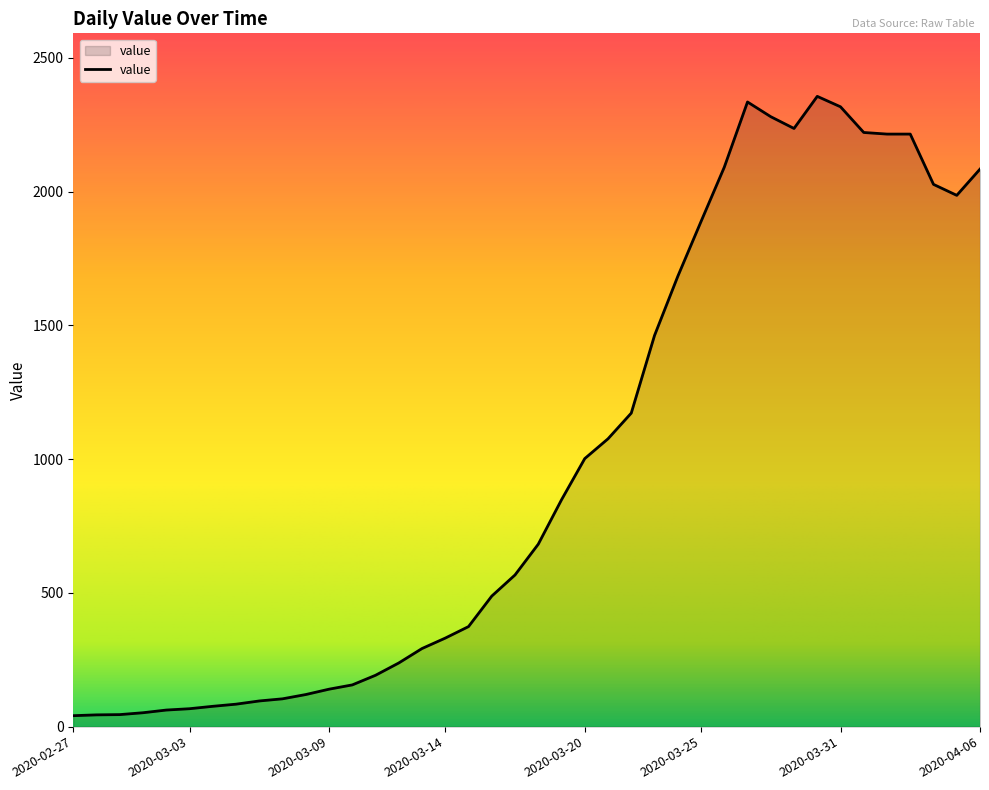

Does the chart display data point markers on the line(s)?

No